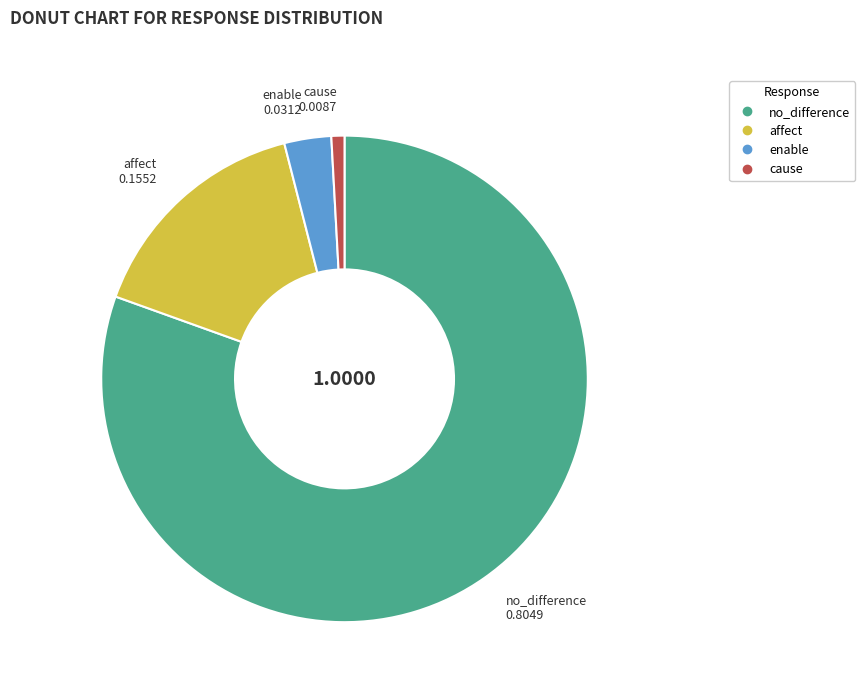

Rank the categories by value from highest to lowest.

no_difference, affect, enable, cause